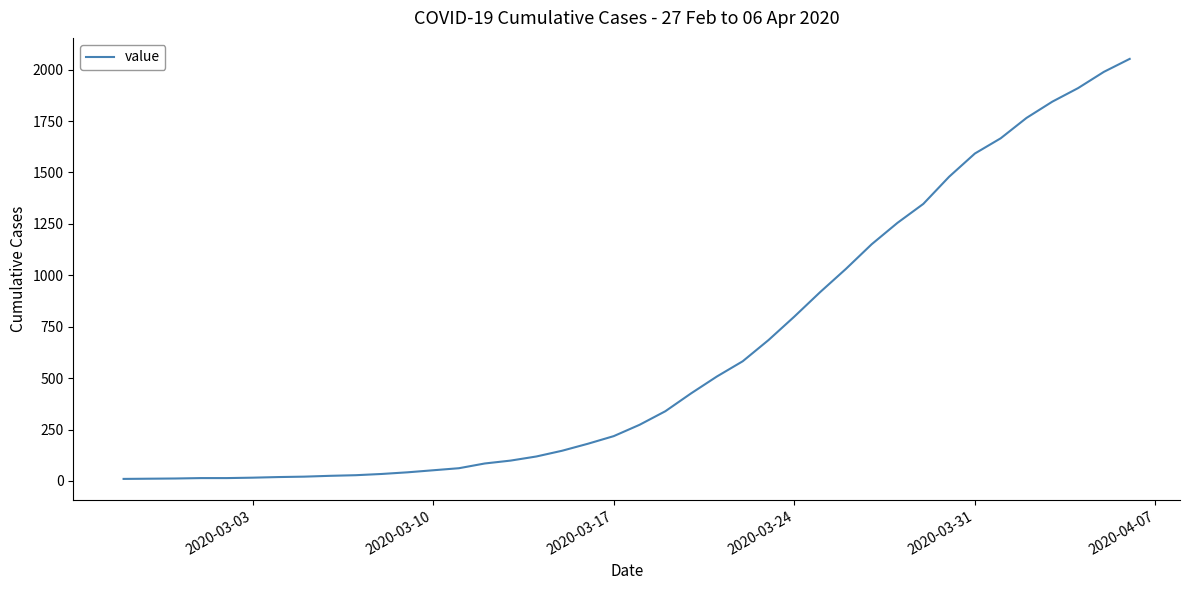

What is the difference between the maximum and minimum values?

2042